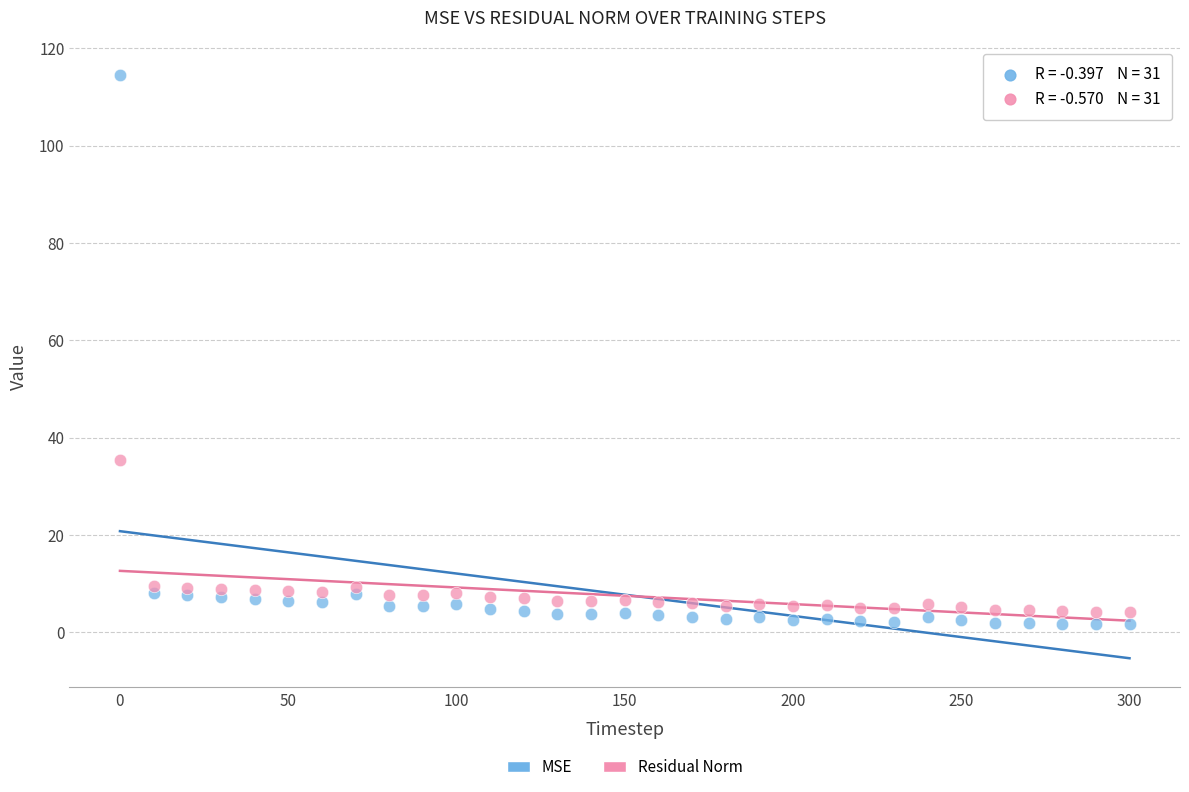

Which series has the largest Y range (max minus min)?

MSE